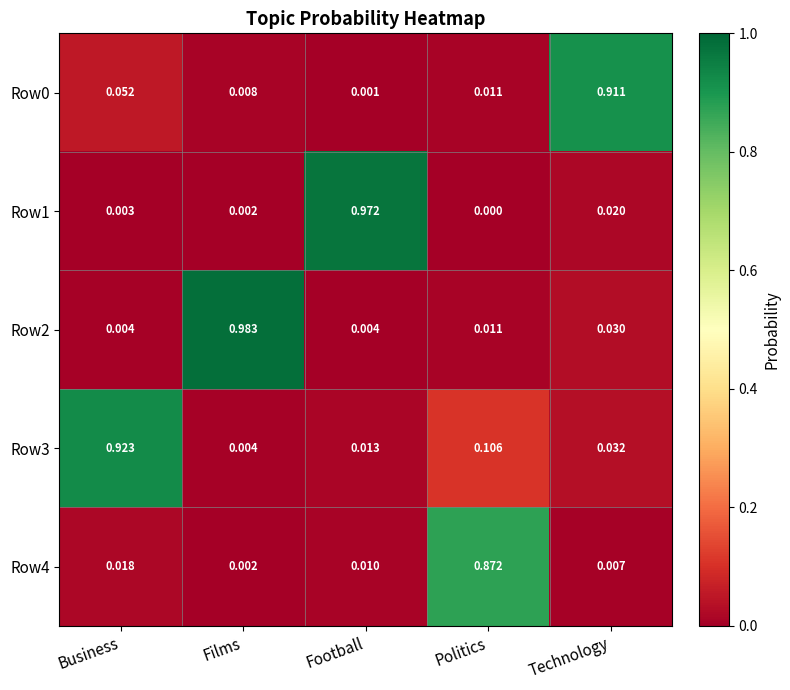

Is the value of Row3 at Films greater than the value of Row1 at Business?

Yes